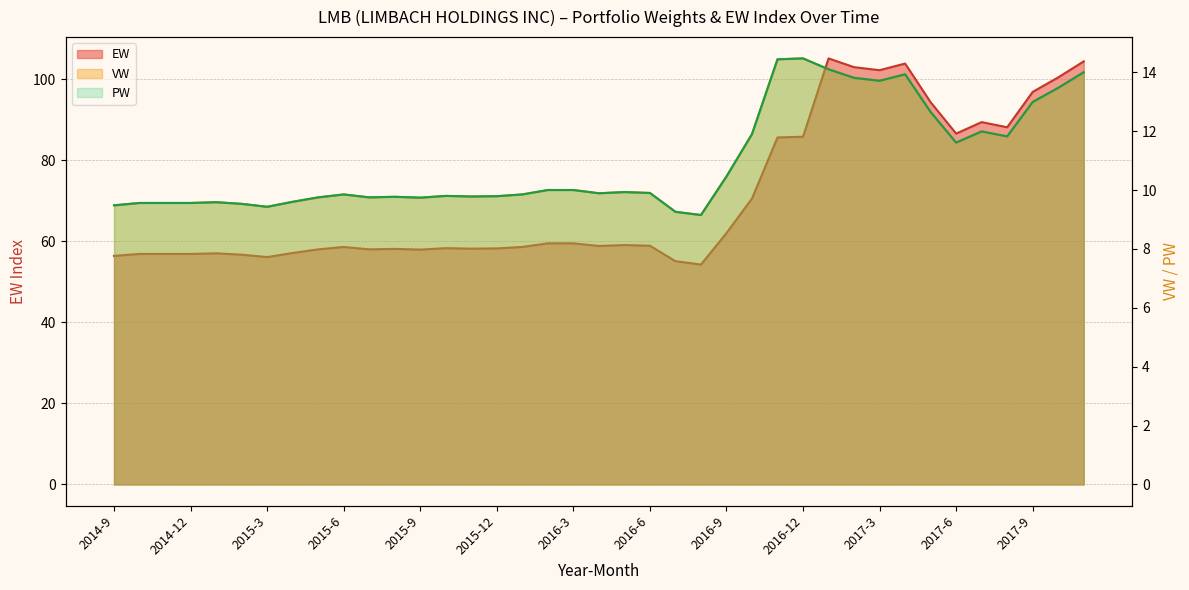

At how many categories does at least one series exceed 70?

14